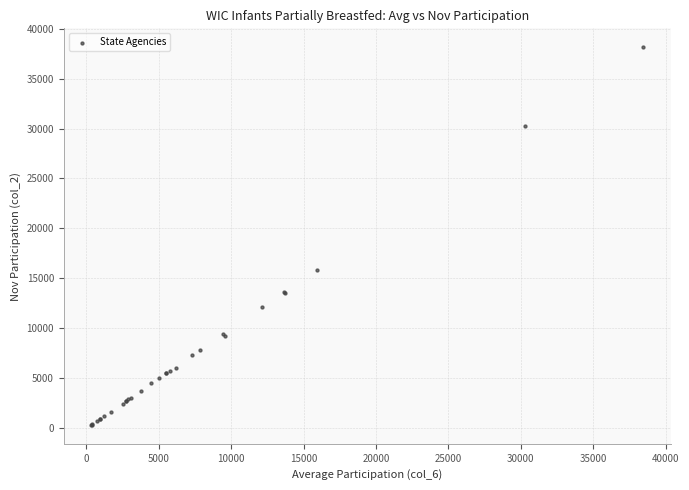

What Y value in the scatter plot is closest to 19237?

15853